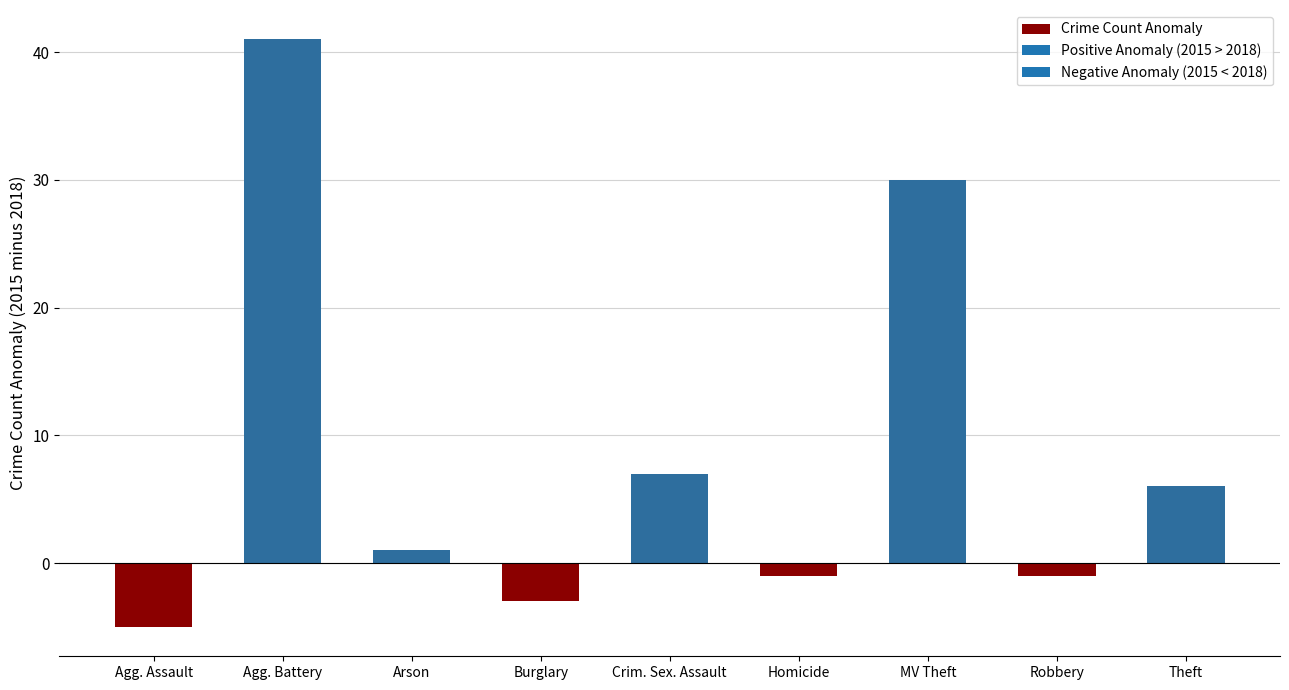

Does the chart contain stacked bars?

No